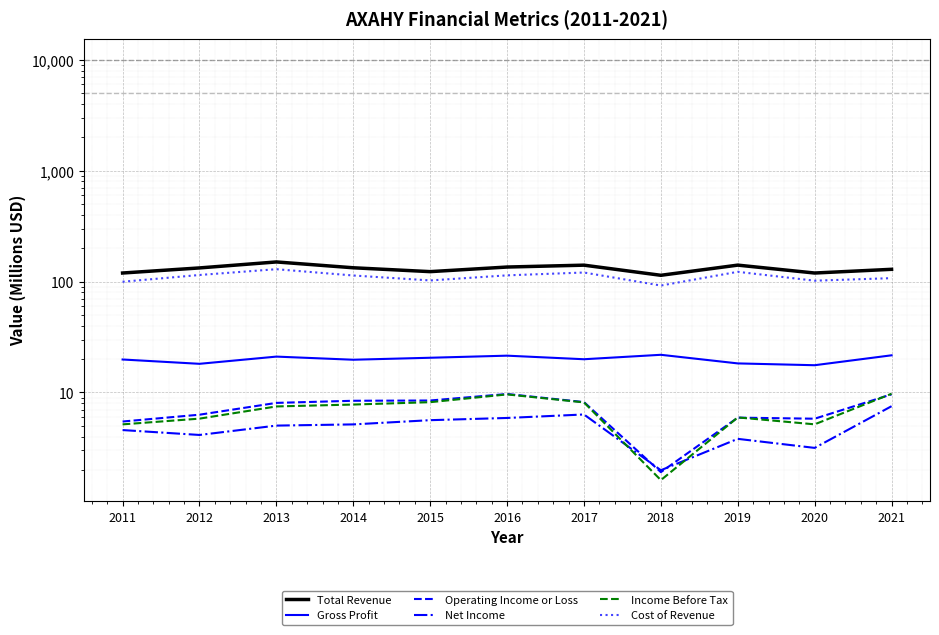

In Net Income, how many points are higher than both neighbors (excluding endpoints)?

2